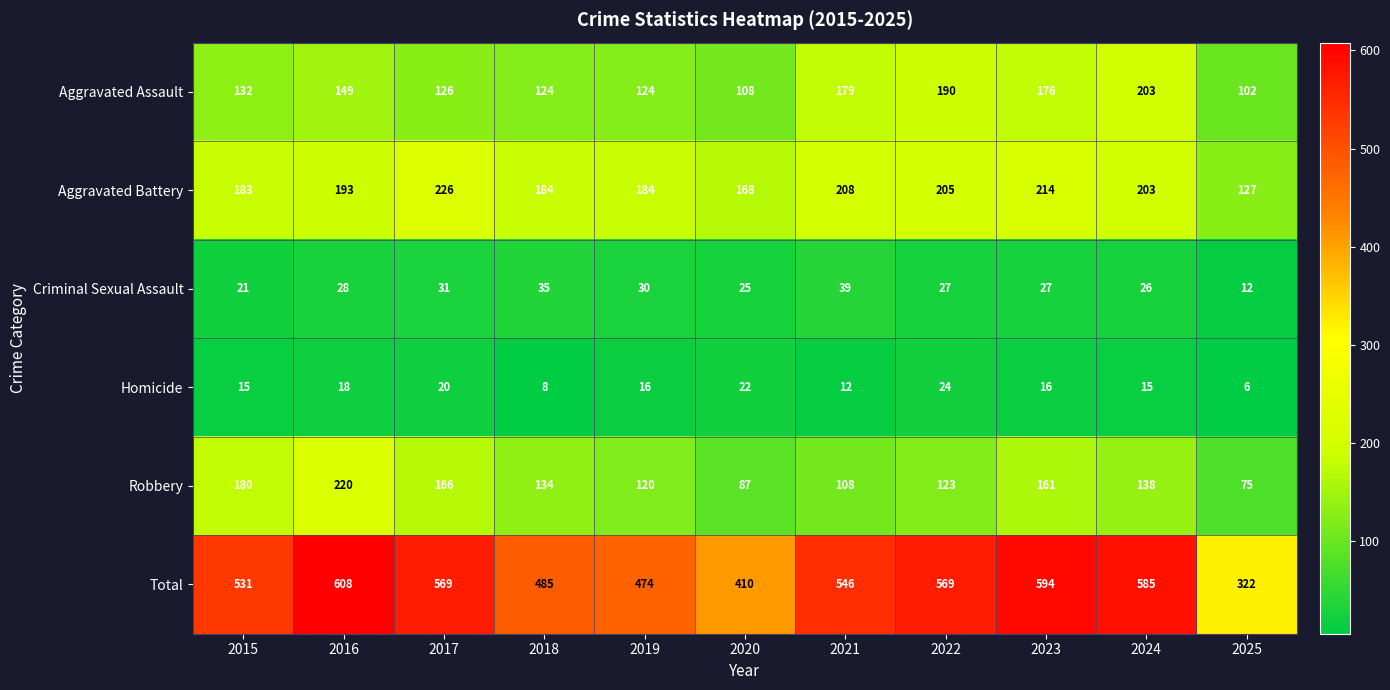

What is the average value of the Total series?

518